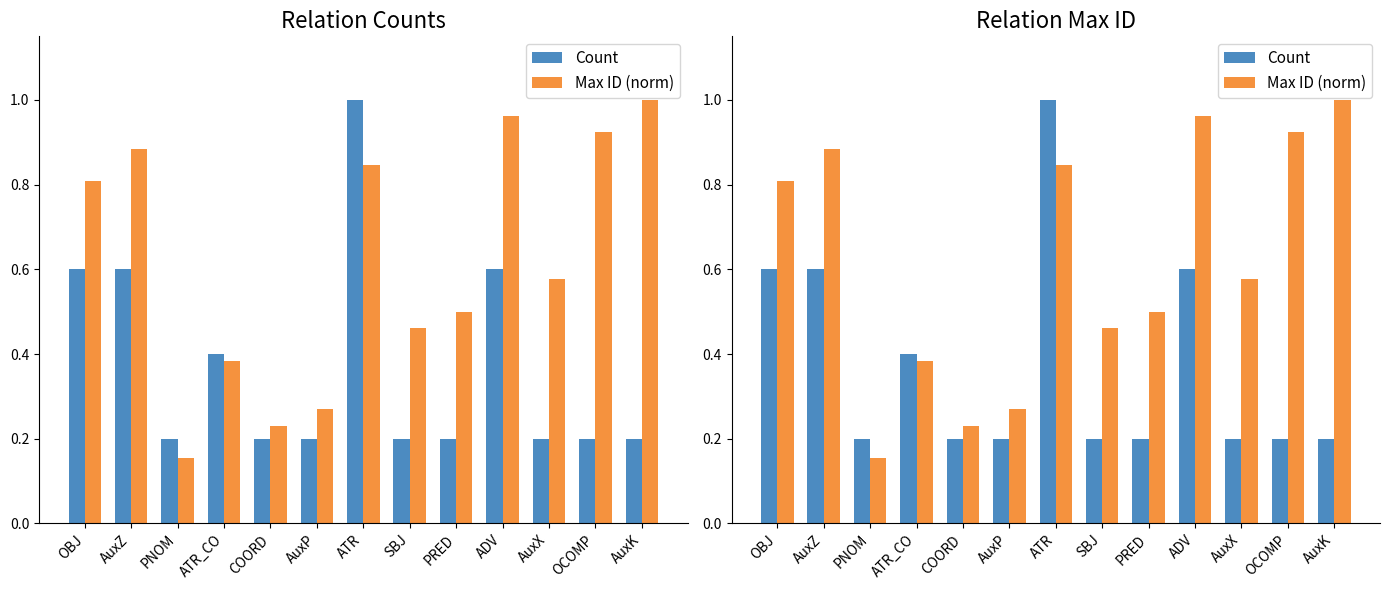

At how many categories does at least one series exceed 0?

13